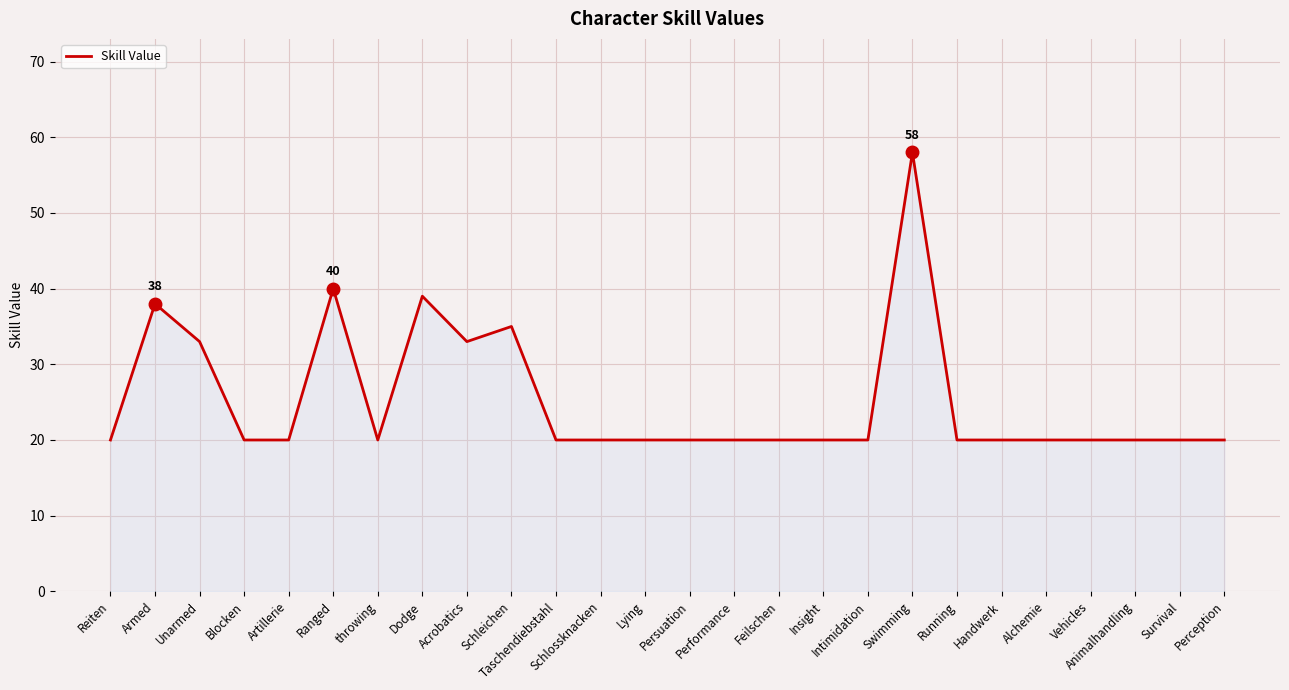

What is the maximum value shown in the chart?

58